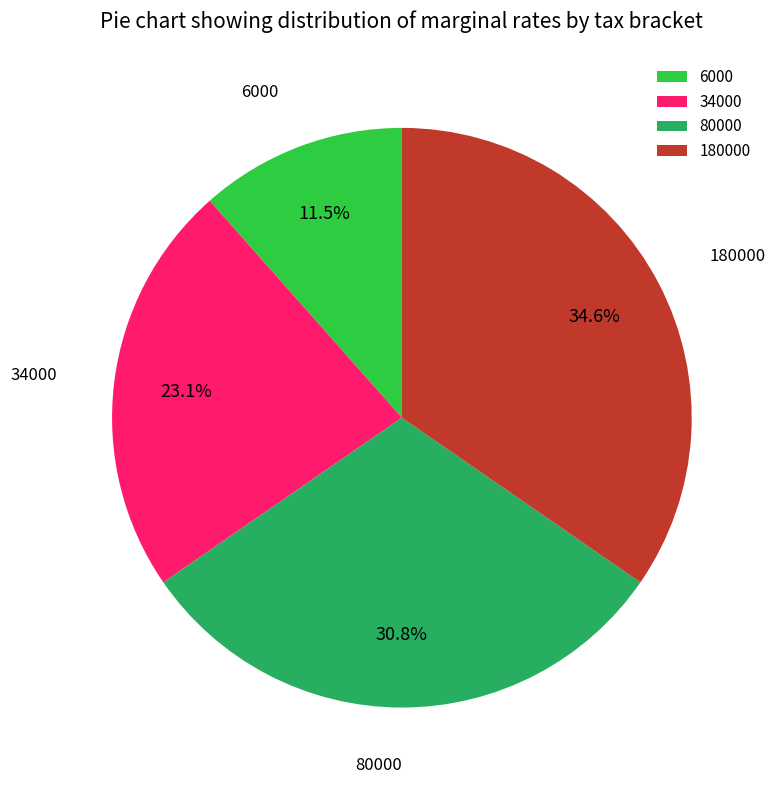

Which has a higher value, 34000 or 180000?

180000